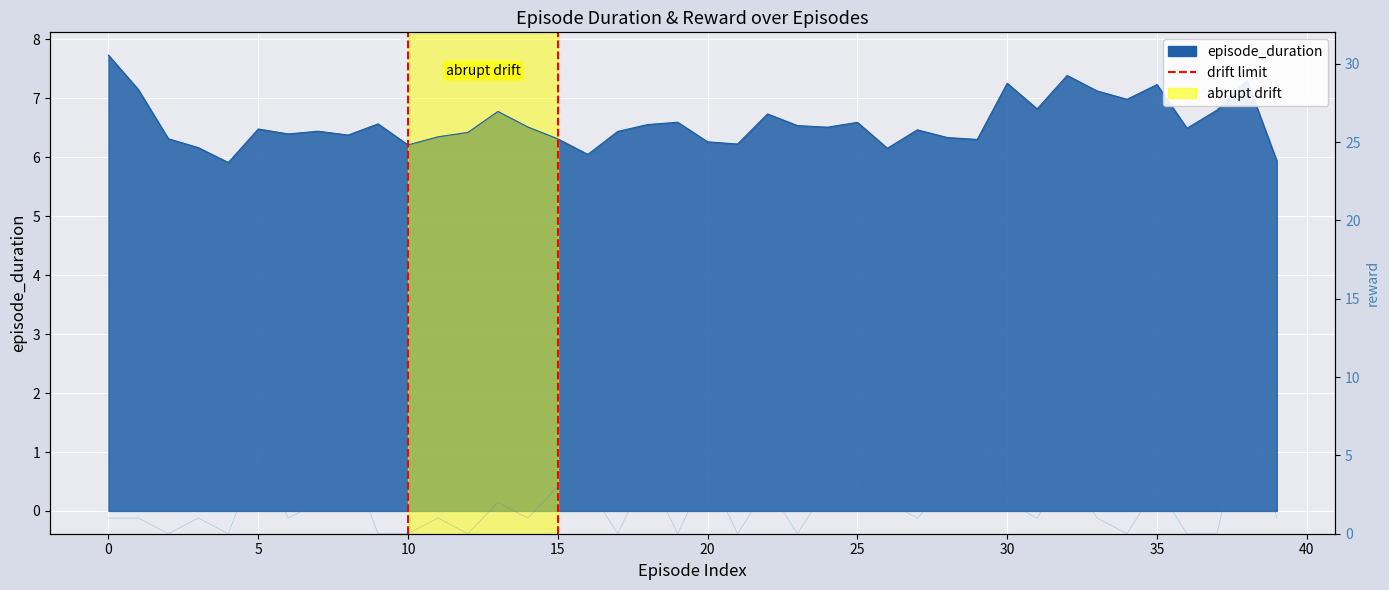

Reading right to left, what are all the values shown in this chart?

episode_duration: 39=5.9	38=7.3	37=6.8	36=6.5	35=7.2	34=7.0	33=7.1	32=7.4	31=6.8	30=7.3	29=6.3	28=6.3	27=6.5	26=6.2	25=6.6	24=6.5	23=6.5	22=6.7	21=6.2	20=6.3	19=6.6	18=6.6	17=6.4	16=6.0	15=6.3	14=6.5	13=6.8	12=6.4	11=6.3	10=6.2	9=6.6	8=6.4	7=6.4	6=6.4	5=6.5	4=5.9	3=6.2	2=6.3	1=7.1	0=7.7
reward: 39=1.0	38=8.0	37=0.0	36=0.0	35=3.0	34=0.0	33=1.0	32=4.0	31=1.0	30=2.0	29=7.0	28=3.0	27=1.0	26=2.0	25=3.0	24=3.0	23=0.0	22=3.0	21=0.0	20=4.0	19=0.0	18=4.0	17=0.0	16=3.0	15=3.0	14=1.0	13=2.0	12=0.0	11=1.0	10=0.0	9=0.0	8=5.0	7=2.0	6=1.0	5=5.0	4=0.0	3=1.0	2=0.0	1=1.0	0=1.0